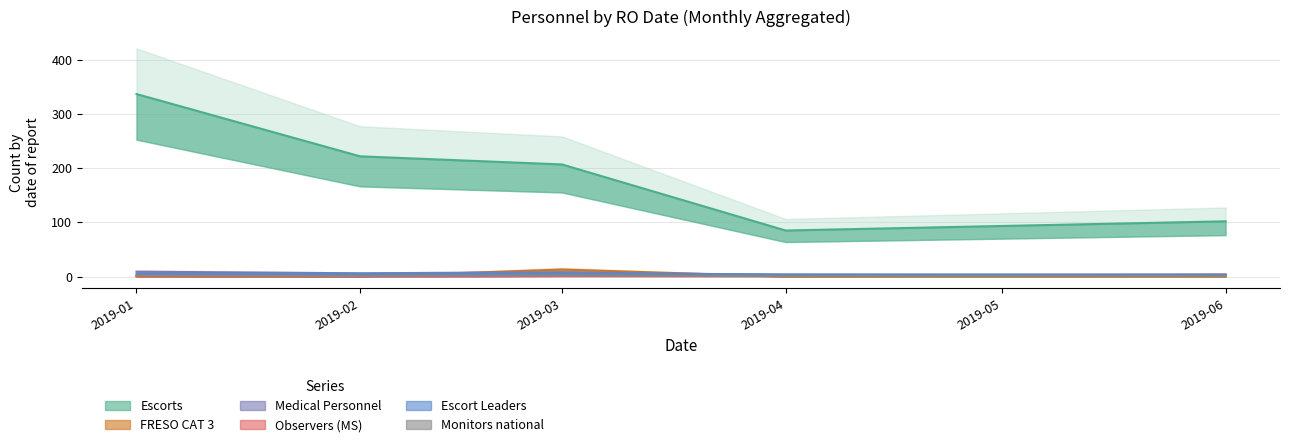

What is the maximum value for FRESO CAT 3?

13